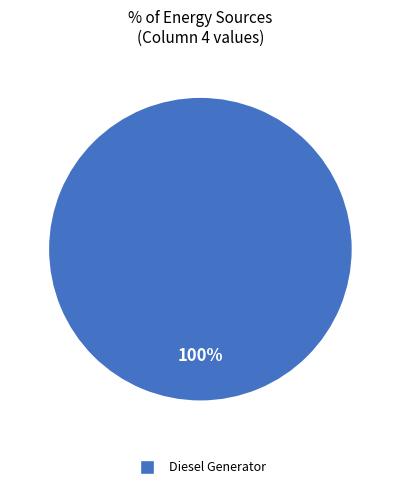

Does any single category account for the majority?

Yes